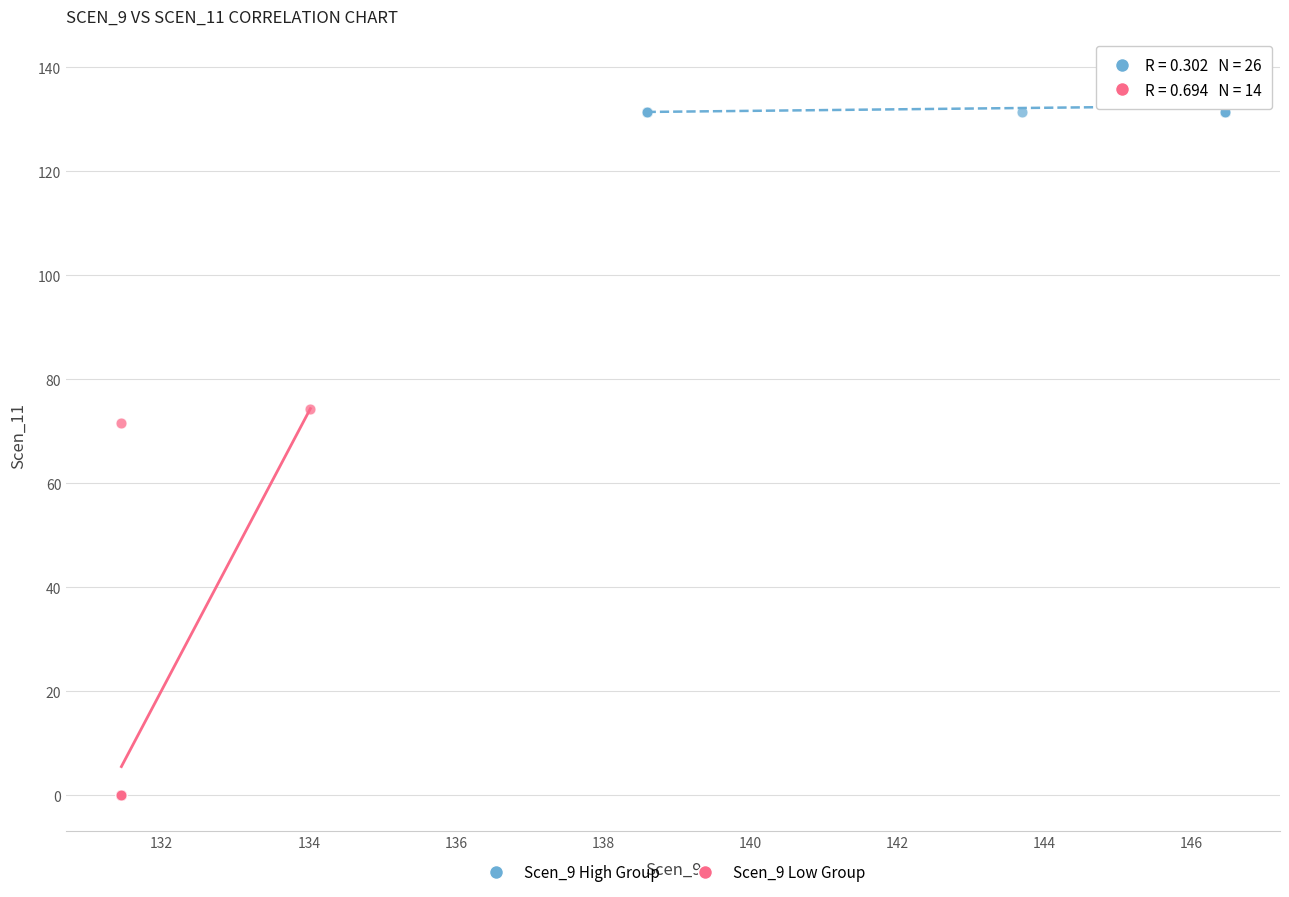

Which series contains the lowest Y value?

Scen_9 Low Group